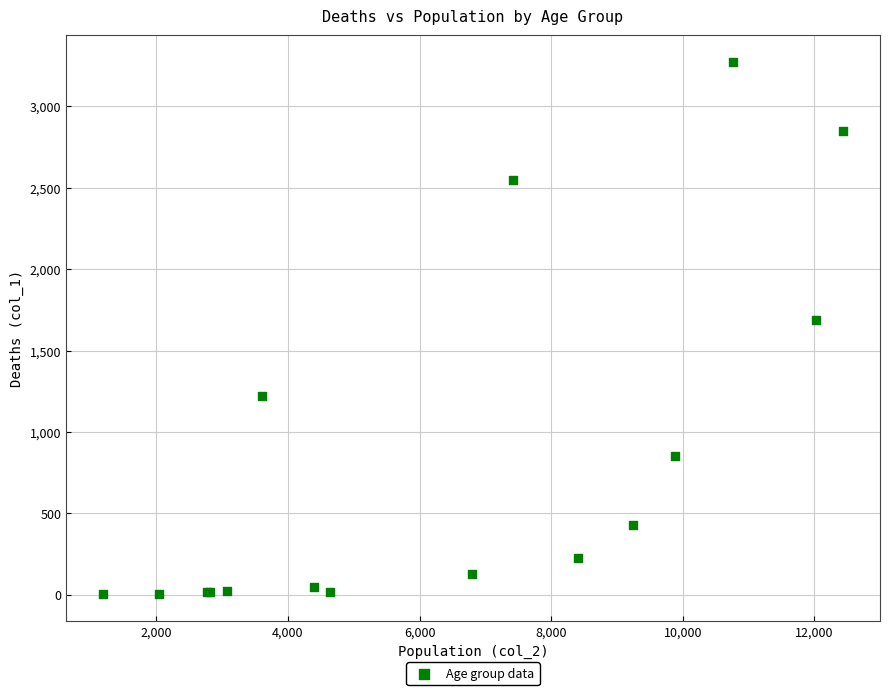

What Y value in the scatter plot is closest to 1638?

1690